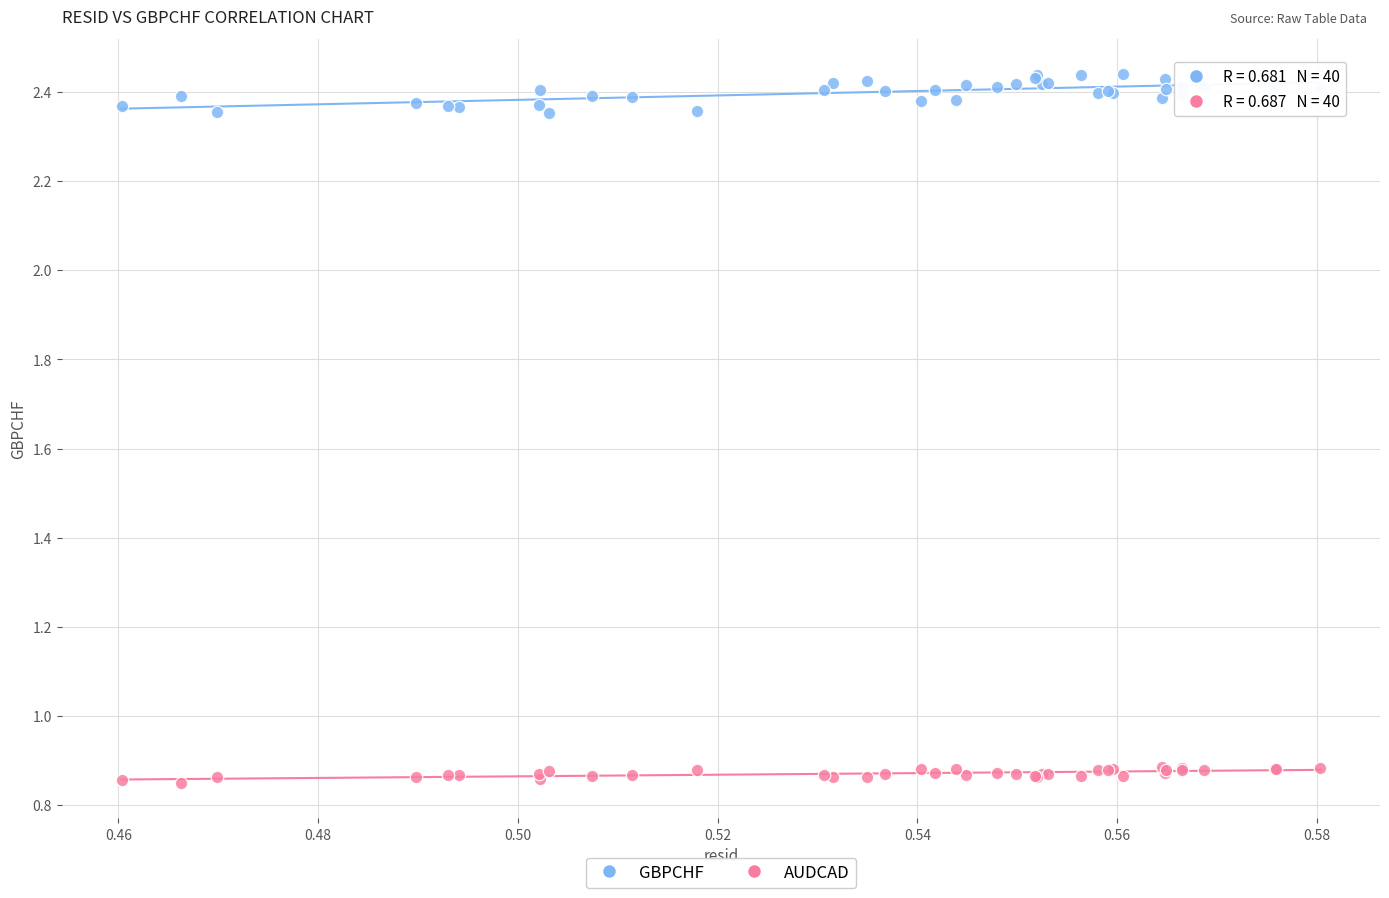

Which series reaches the minimum Y coordinate?

AUDCAD